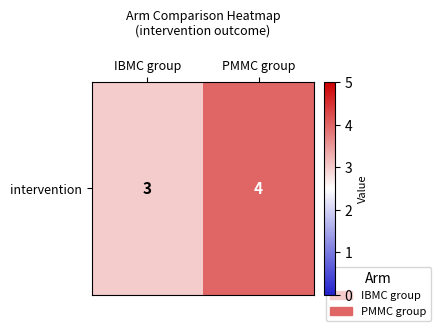

What value does the data have at IBMC group?

3